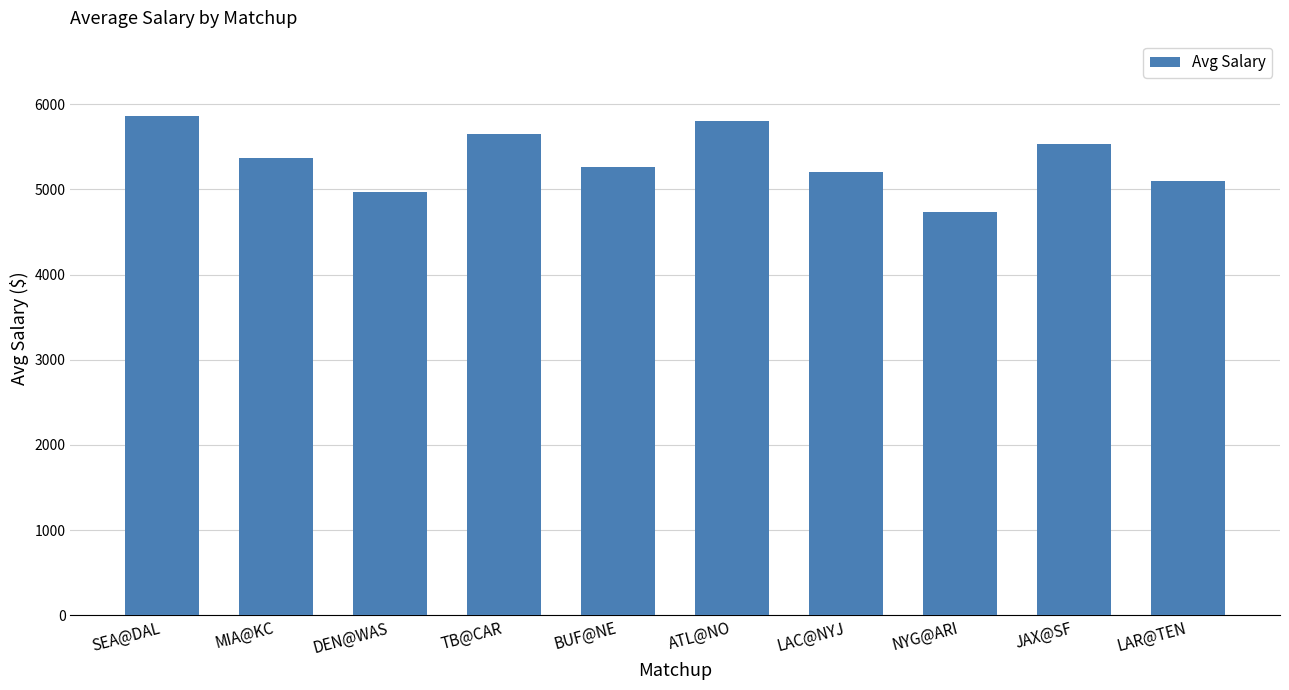

List the labels in order of value, smallest first.

NYG@ARI, DEN@WAS, LAR@TEN, LAC@NYJ, BUF@NE, MIA@KC, JAX@SF, TB@CAR, ATL@NO, SEA@DAL